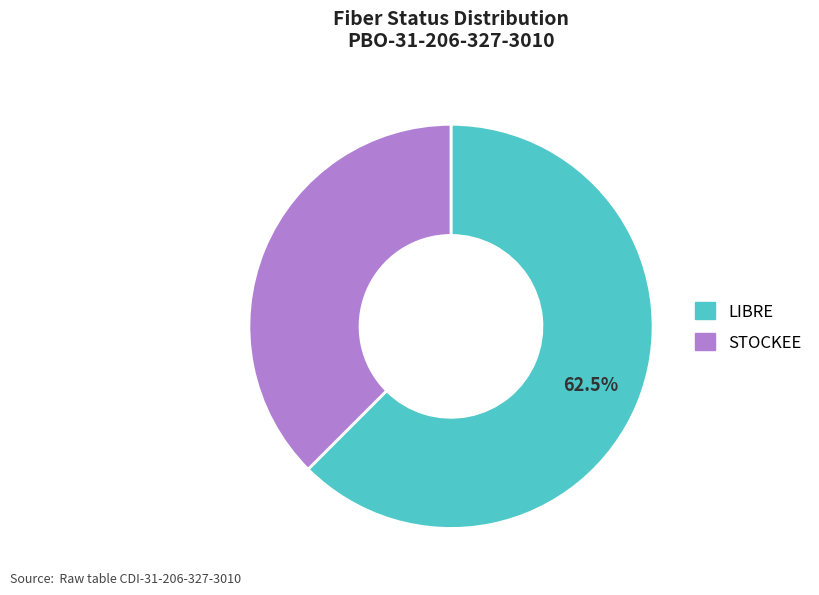

To the nearest percent, what is the average slice percentage?

50%